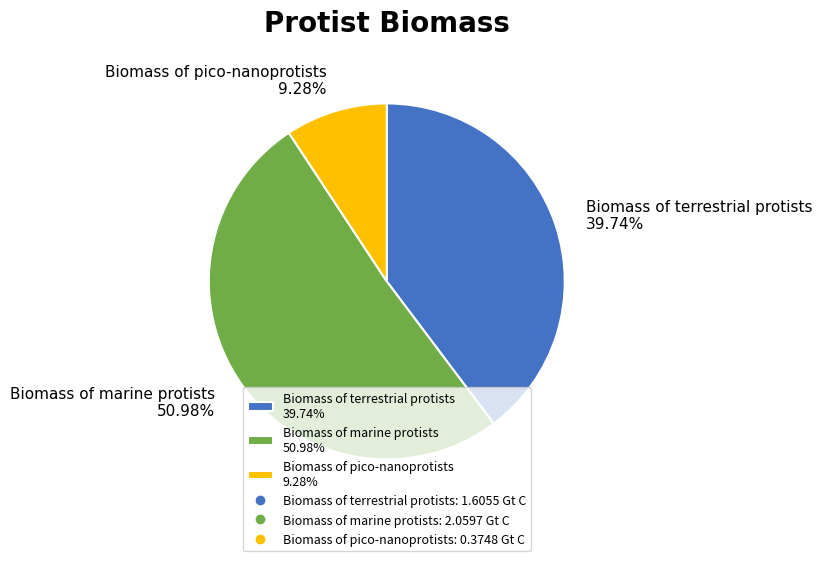

How many slices are in this pie chart?

3